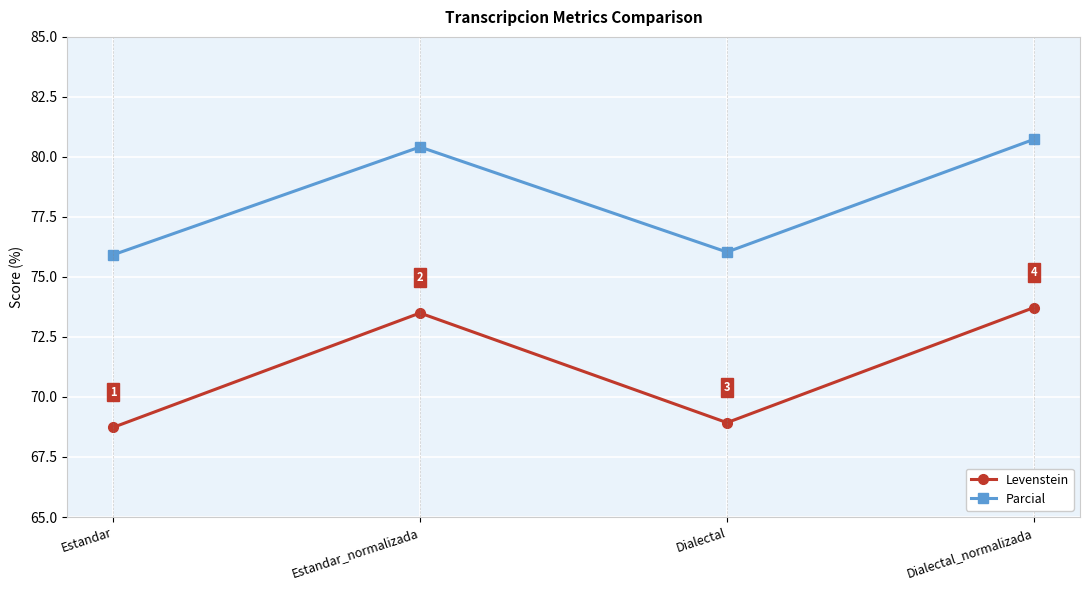

Count the number of categories in the chart.

4